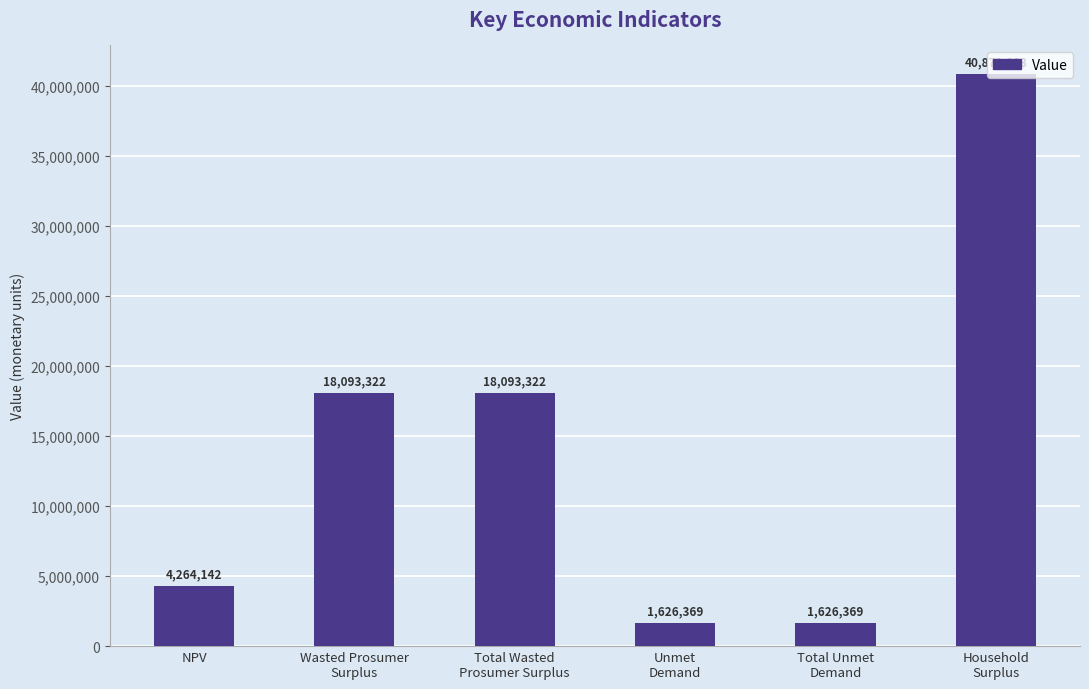

The chart shows a value of 29690046.0 at Wasted Prosumer
Surplus. True or false?

False